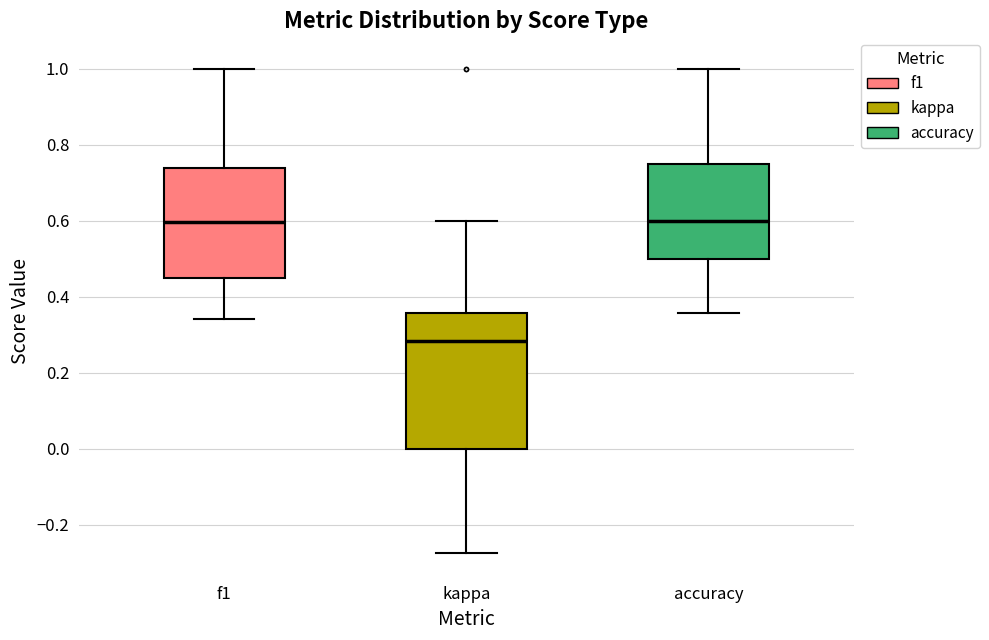

Reading left to right, read every box against the y-axis: the position of its median line, the range the box covers, and the ends of its whiskers. The values are not printed on the chart, so give them approximately, as read against the axis.

f1: median 0.60, box 0.44 to 0.74, whiskers 0.34 to 1.00
kappa: median 0.28, box 0.00 to 0.36, whiskers -0.28 to 0.60
accuracy: median 0.60, box 0.50 to 0.76, whiskers 0.36 to 1.00